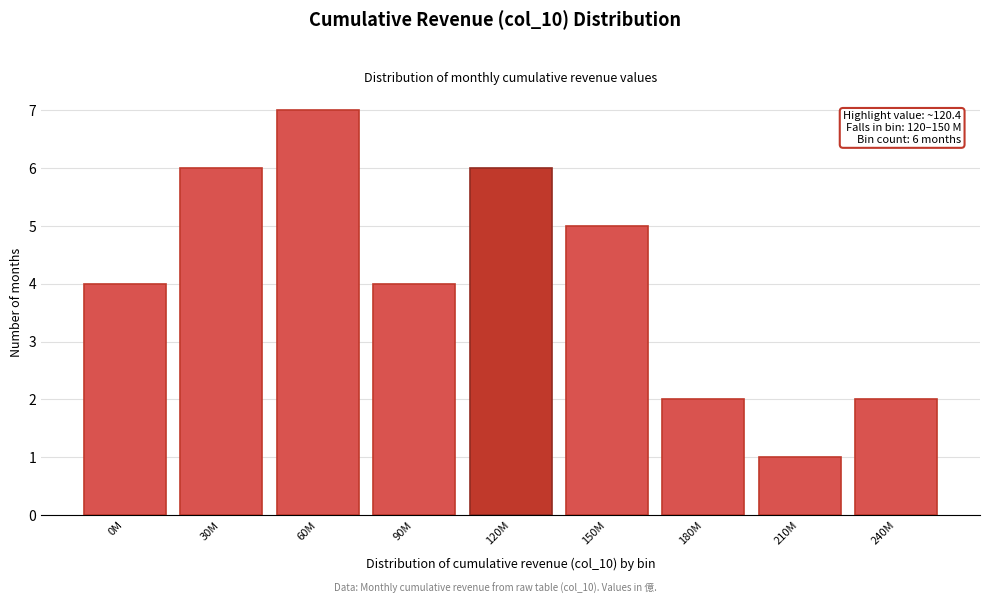

Reading right to left, what are all the values shown in this chart?

2	1	2	5	6	4	7	6	4